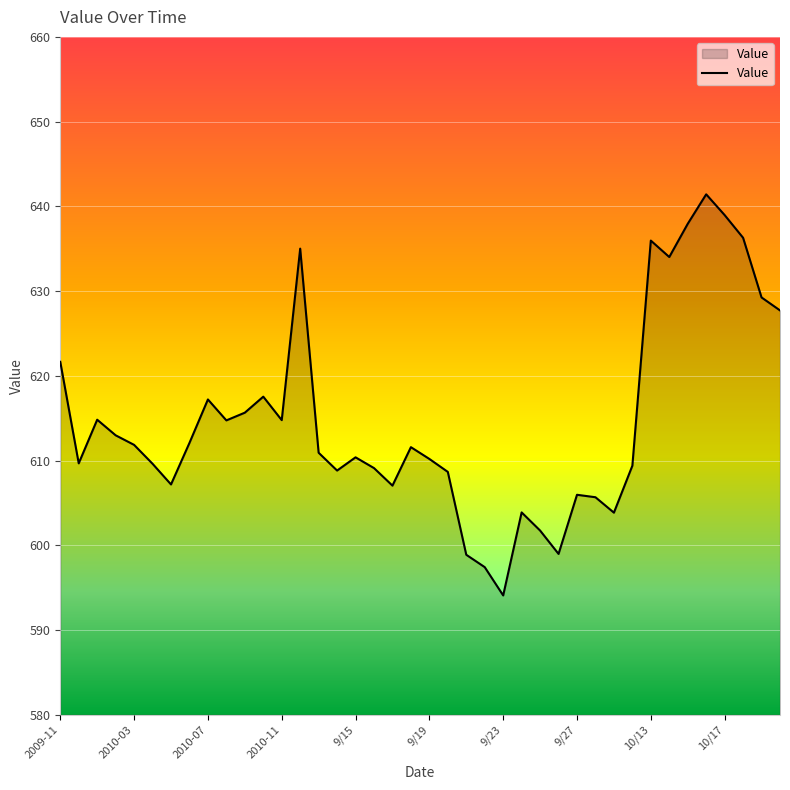

What is the minimum value shown in the chart?

594.1